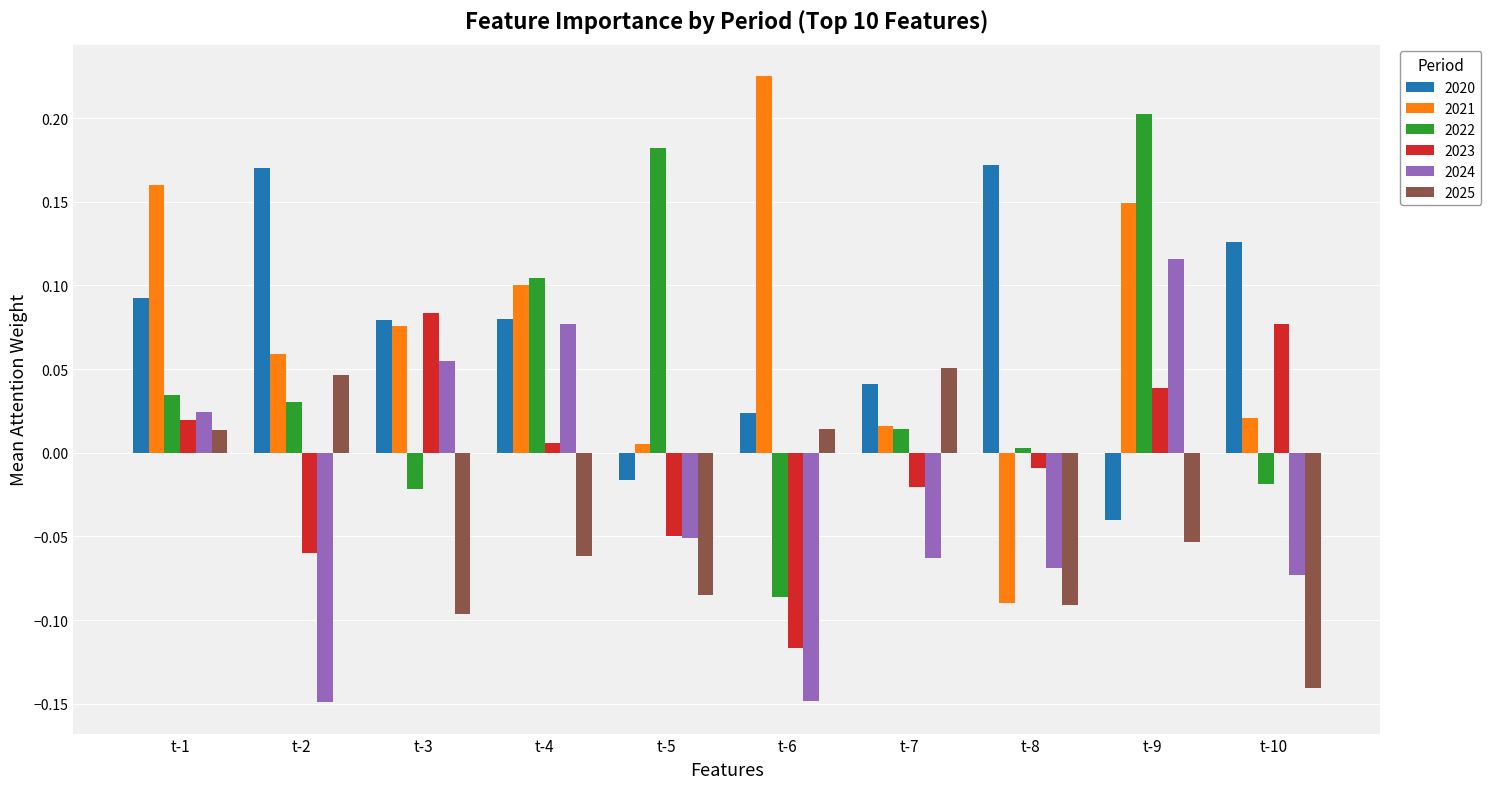

What is the difference between the highest and lowest values at t-2?

0.3